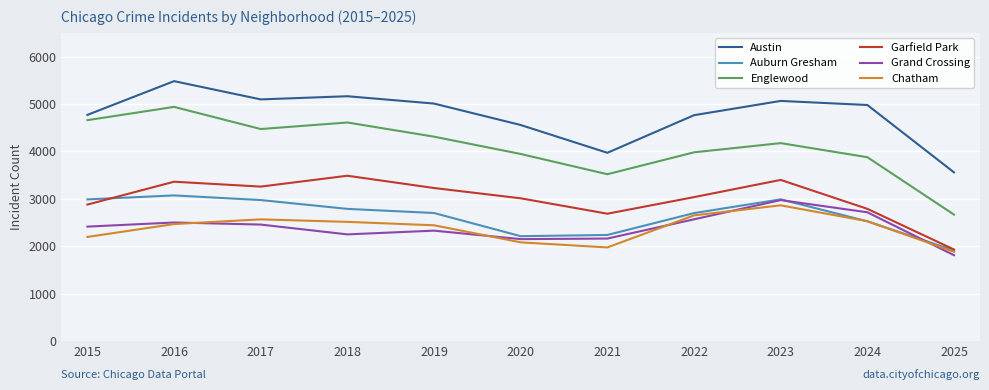

Is it true that Englewood equals 3518 at 2021?

True